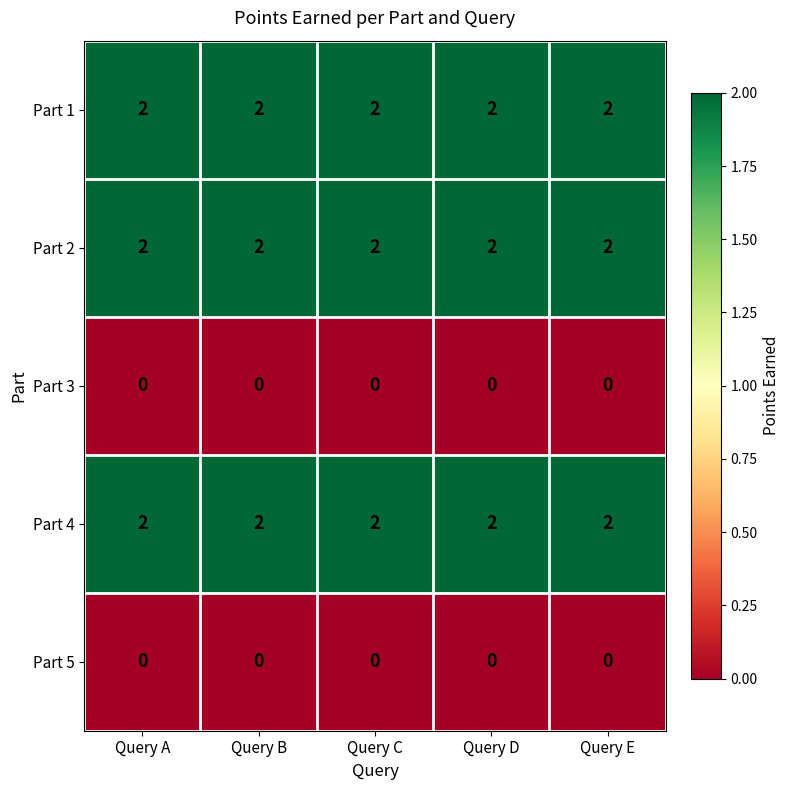

The Part 1 series shows 2 at Query C. True or false?

True